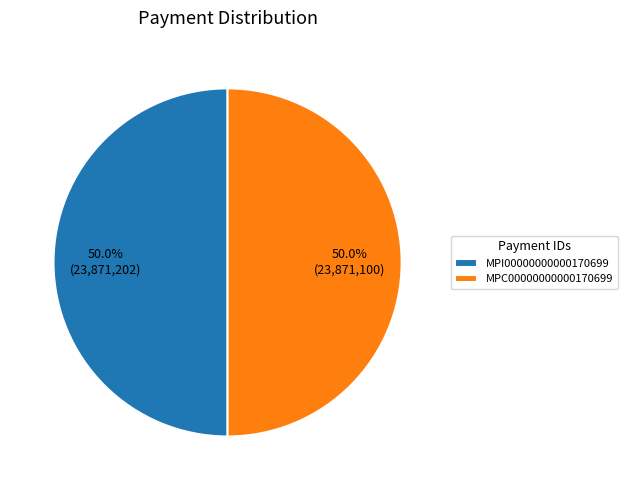

Do MPC00000000000170699 and MPI00000000000170699 together represent more than half of the pie?

Yes